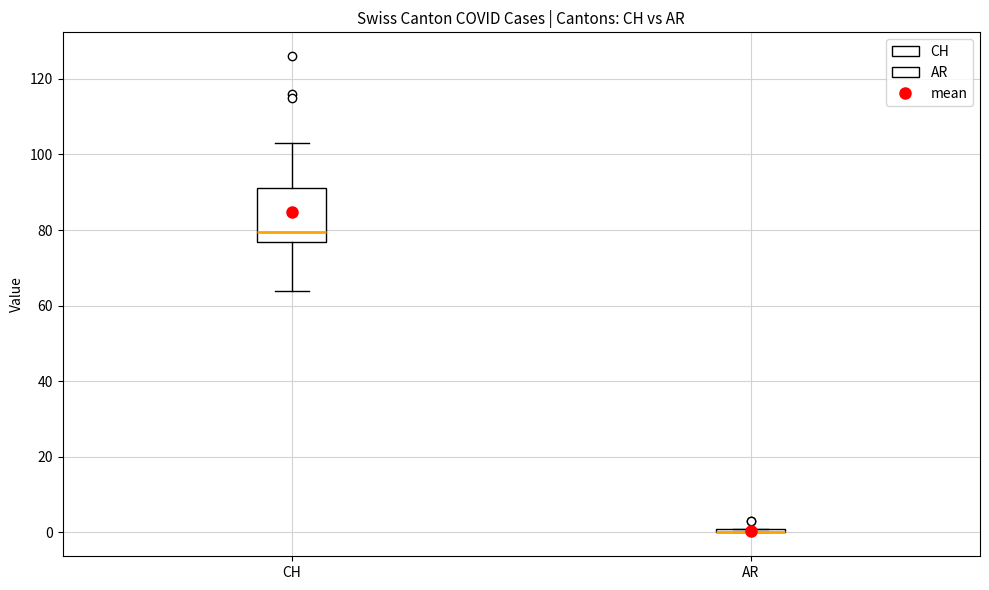

Where does the median line of the box for CH sit on the y-axis? The values are not printed on the chart, so give them approximately, as read against the axis.

80